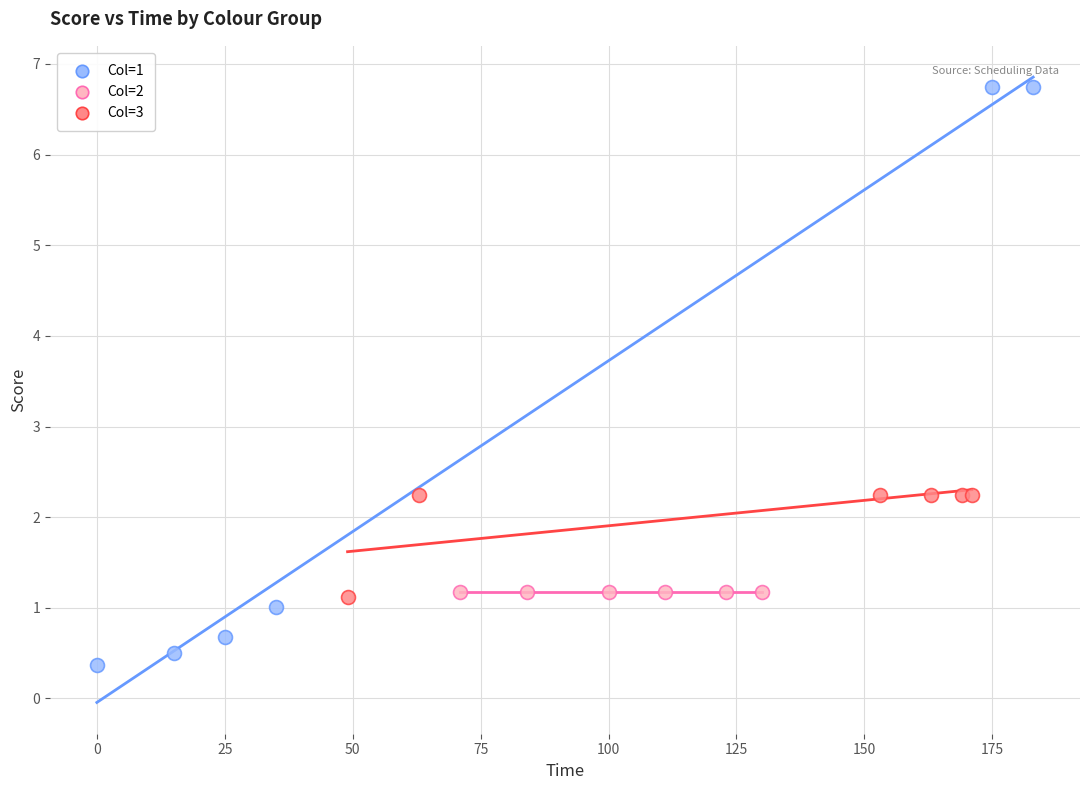

What are all the series names shown in the legend?

Col=1, Col=2, Col=3